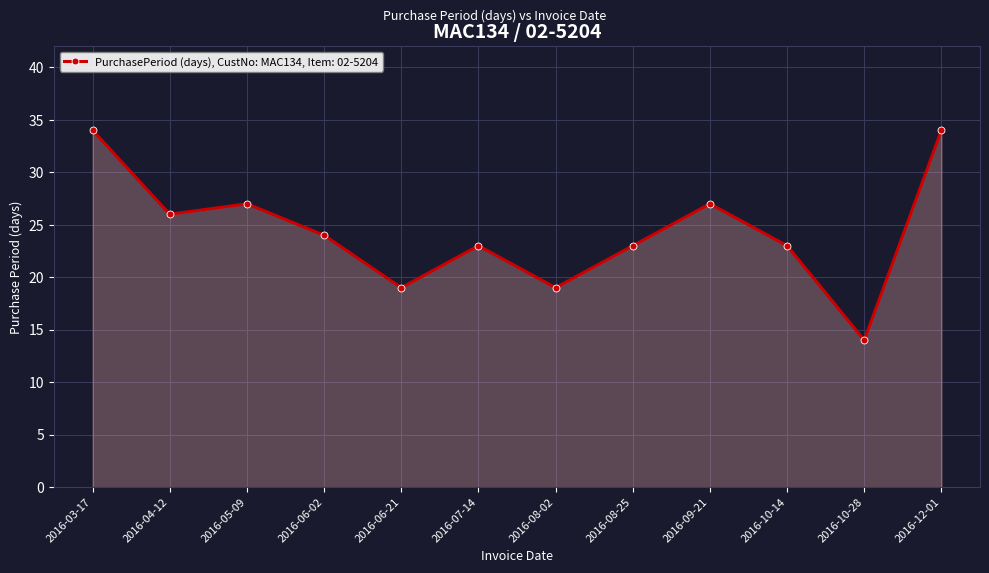

How many lines are shown in the chart?

1